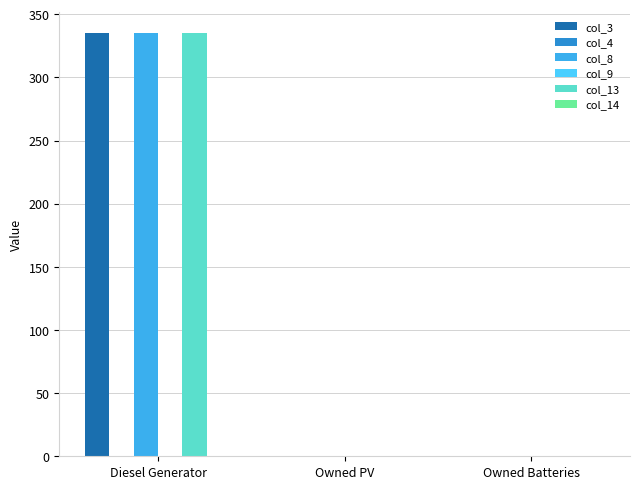

What is the label of the 1st bar from the left?

Diesel Generator